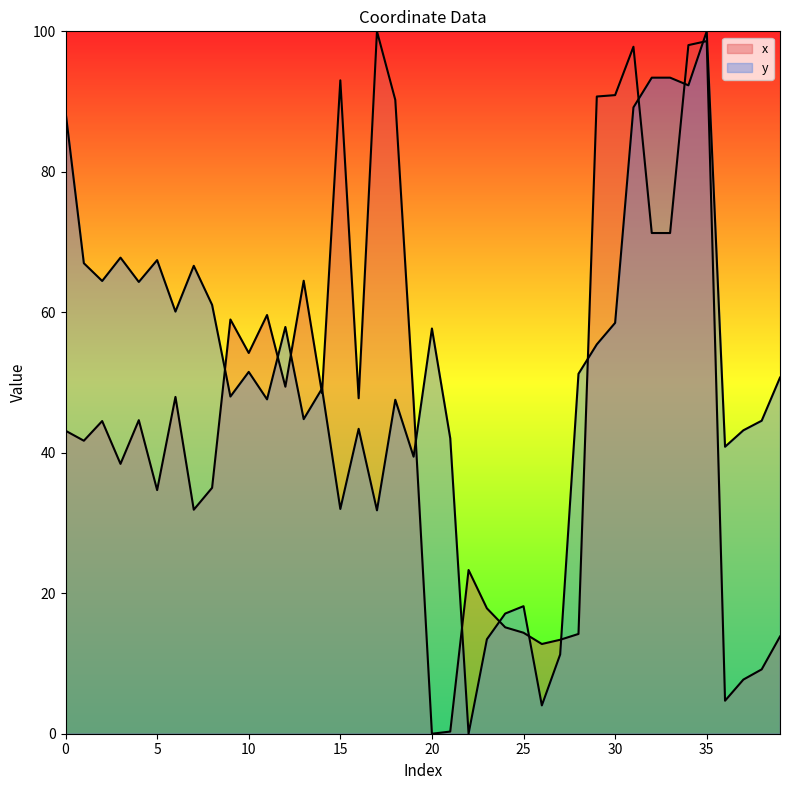

Reading left to right, extract all data points from this chart.

x: 0=43.1	1=41.7	2=44.5	3=38.4	4=44.6	5=34.7	6=48.0	7=31.9	8=35.0	9=59.0	10=54.2	11=59.6	12=49.4	13=64.5	14=48.5	15=93.0	16=47.8	17=100.0	18=90.2	19=47.3	20=0.0	21=0.3	22=23.3	23=17.9	24=15.2	25=14.4	26=12.8	27=13.4	28=14.2	29=90.7	30=90.9	31=97.8	32=71.3	33=71.3	34=98.0	35=98.6	36=4.7	37=7.7	38=9.2	39=13.8
y: 0=88.6	1=67.0	2=64.5	3=67.8	4=64.3	5=67.4	6=60.1	7=66.6	8=61.1	9=48.0	10=51.5	11=47.6	12=57.9	13=44.8	14=49.1	15=32.0	16=43.4	17=31.8	18=47.5	19=39.4	20=57.7	21=42.1	22=0.0	23=13.4	24=17.1	25=18.2	26=4.0	27=11.3	28=51.2	29=55.4	30=58.5	31=89.2	32=93.4	33=93.4	34=92.3	35=100.0	36=40.9	37=43.2	38=44.6	39=50.7